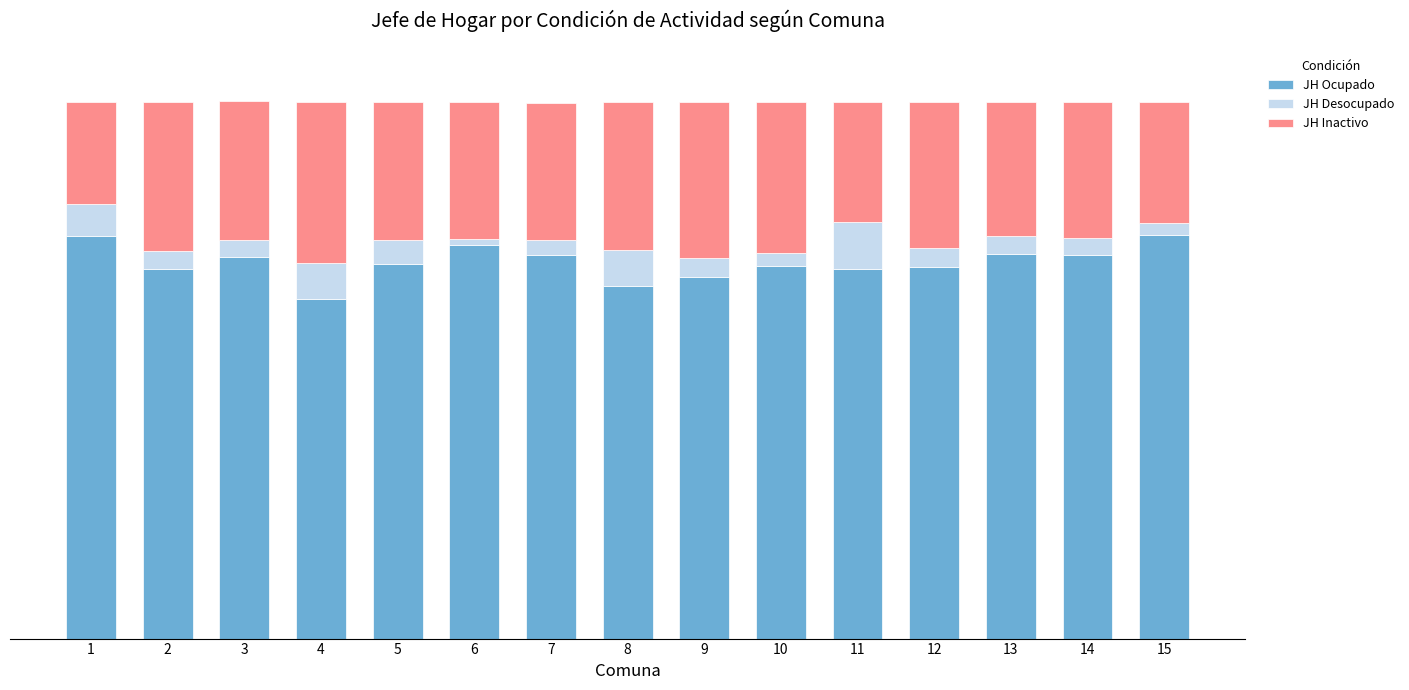

What are all the series names shown in the legend?

JH Ocupado, JH Desocupado, JH Inactivo